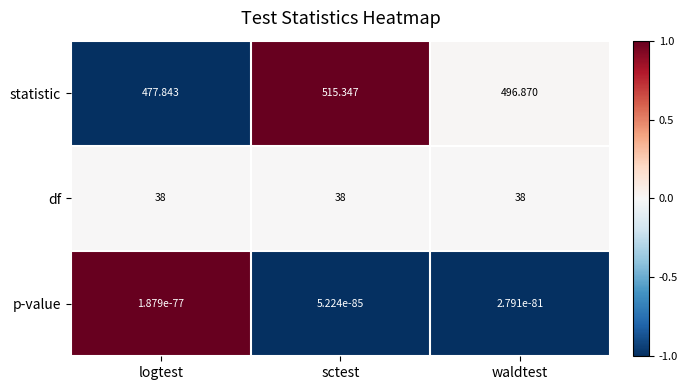

Which category has the highest value across all series?

sctest